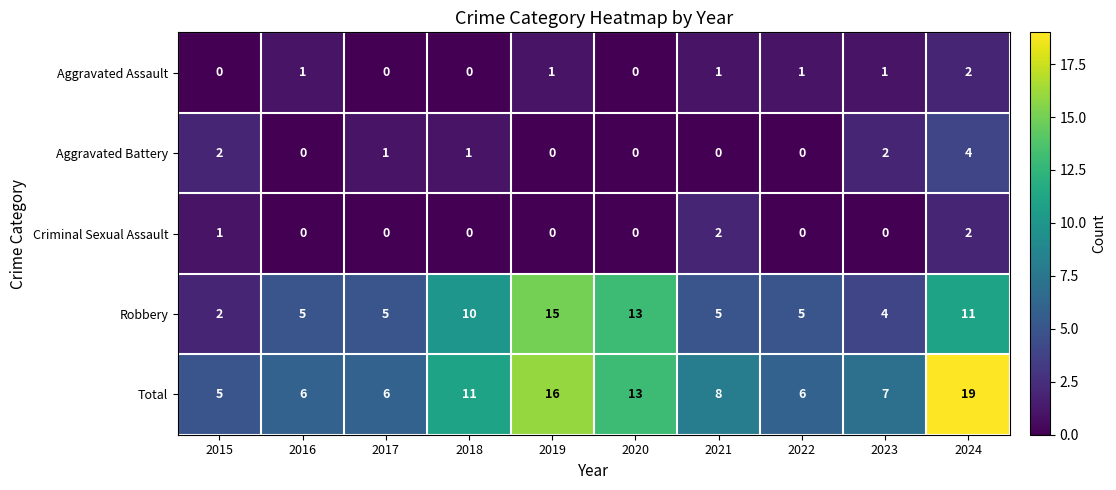

What is the sum of all Criminal Sexual Assault values?

5